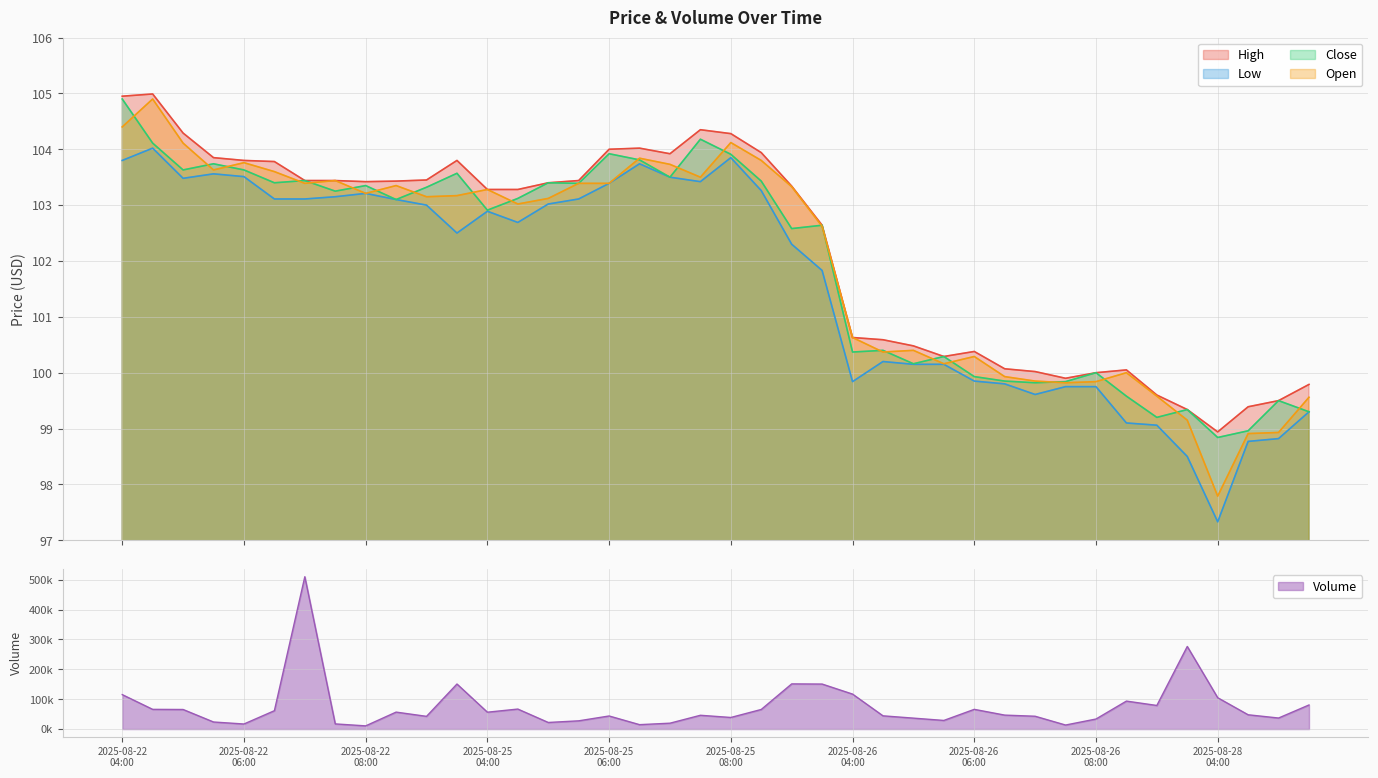

True or false: Open has a value of 28.9 at 2025-08-22 08:30.

False